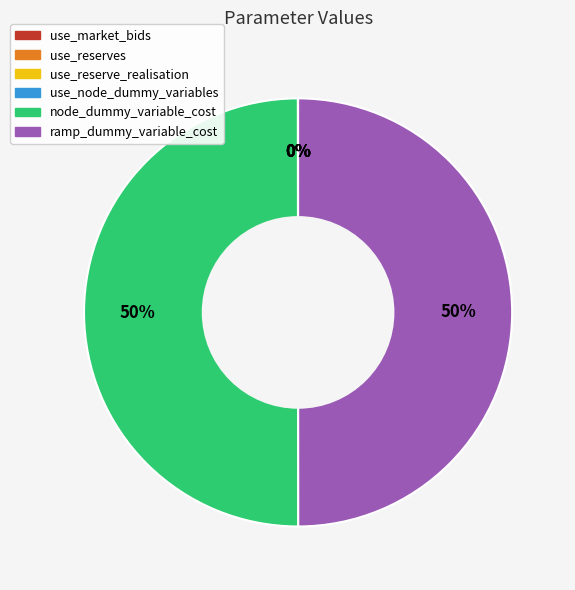

To the nearest percent, what is the average slice percentage?

17%